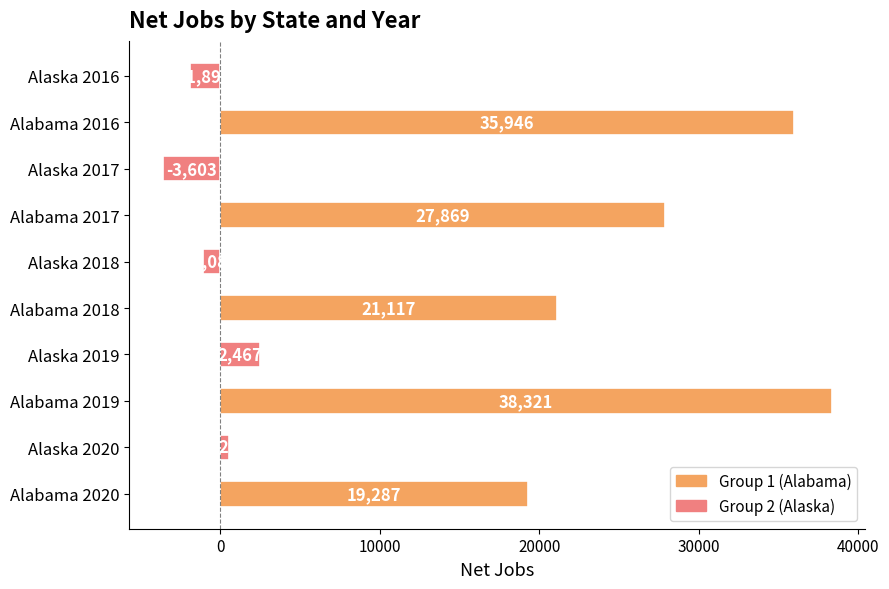

At which label is the value closest to 17359?

Alabama 2020